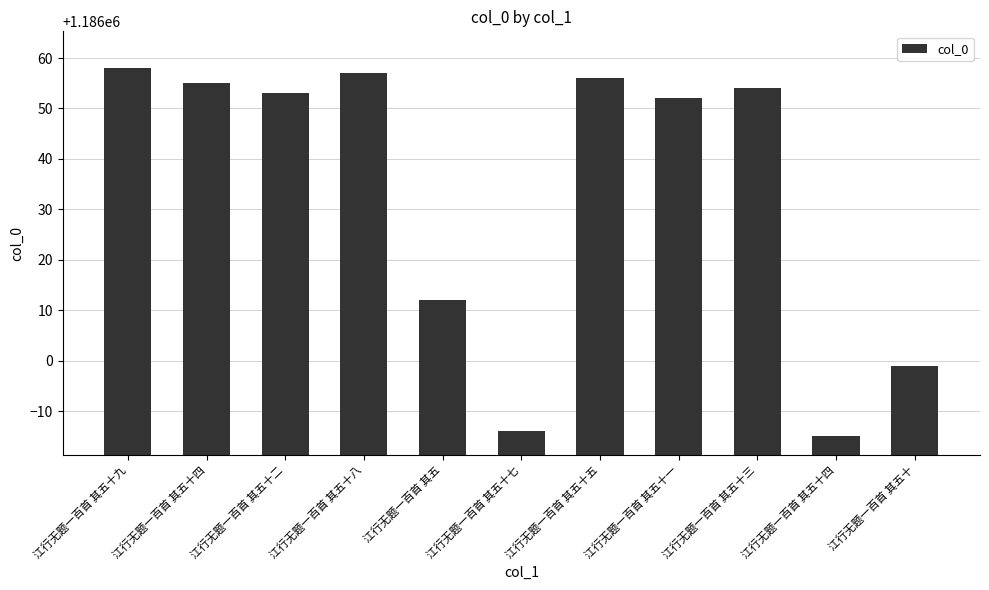

Does the chart contain any negative values?

No